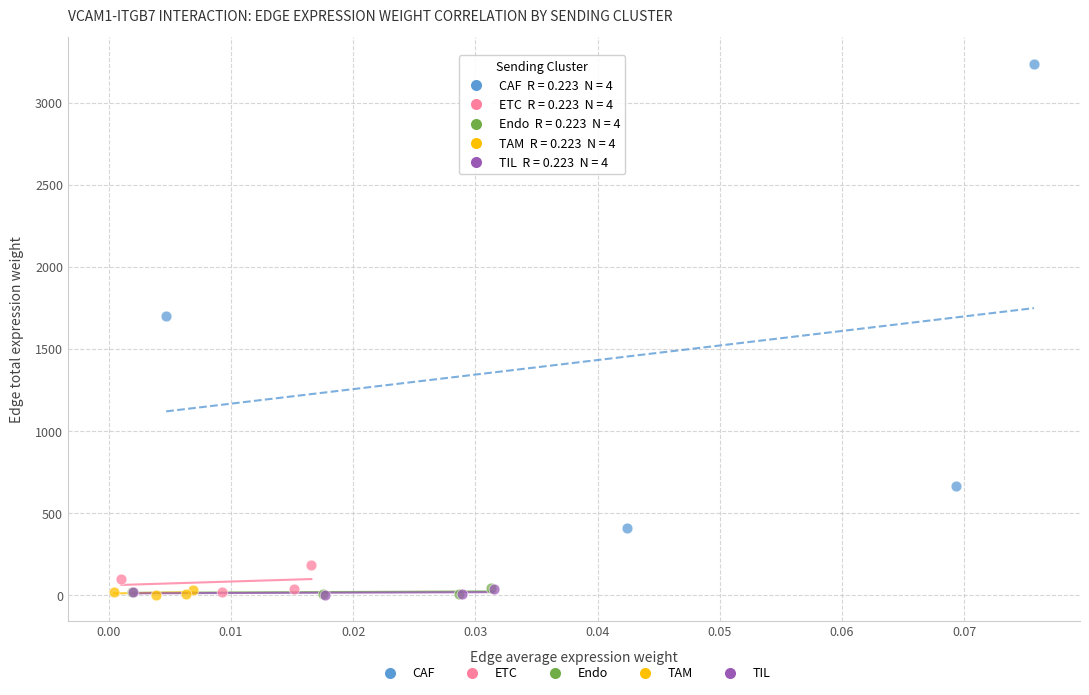

Which series has the largest Y range (max minus min)?

CAF